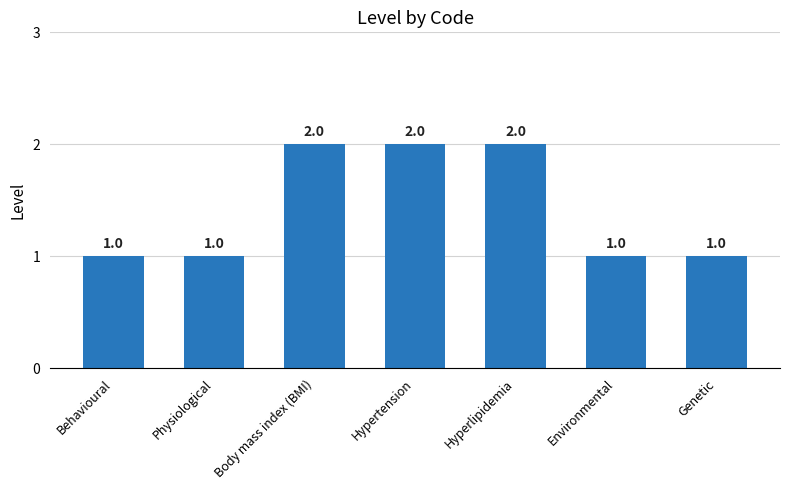

What is the ratio of the value at Body mass index (BMI) to the value at Hyperlipidemia?

1.0